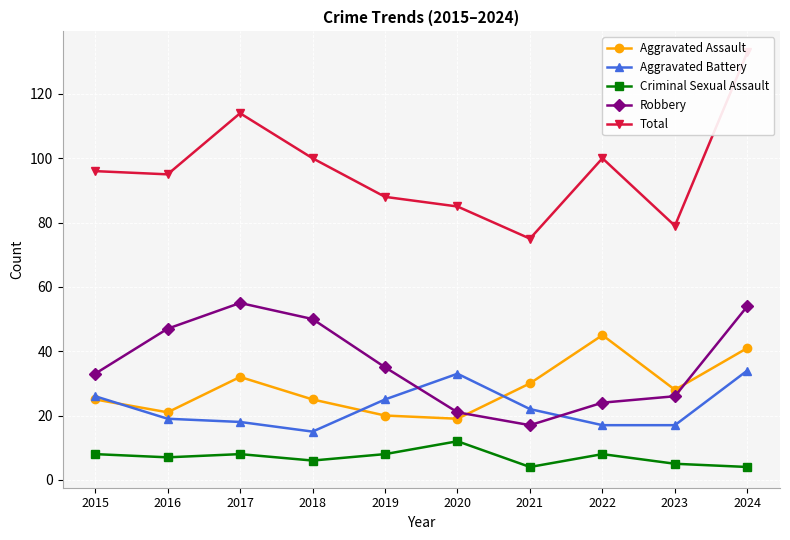

What is the minimum value shown in the chart?

4